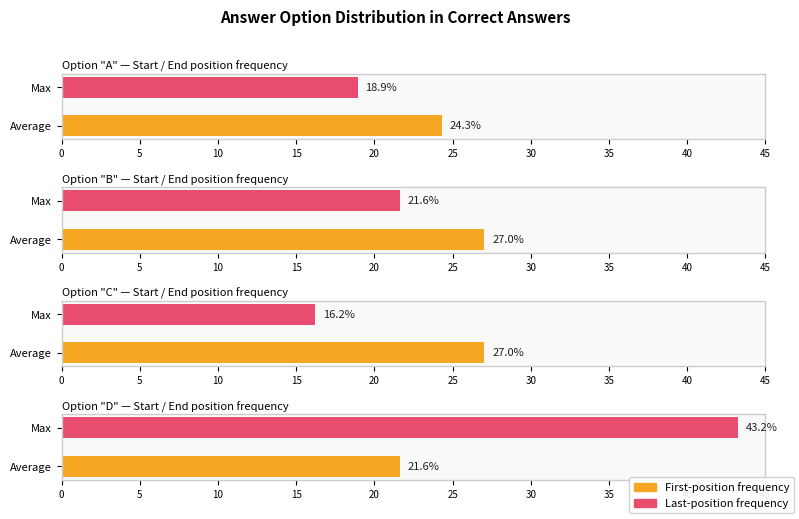

Rank the series by their maximum value, from lowest to highest.

C, A, B, D